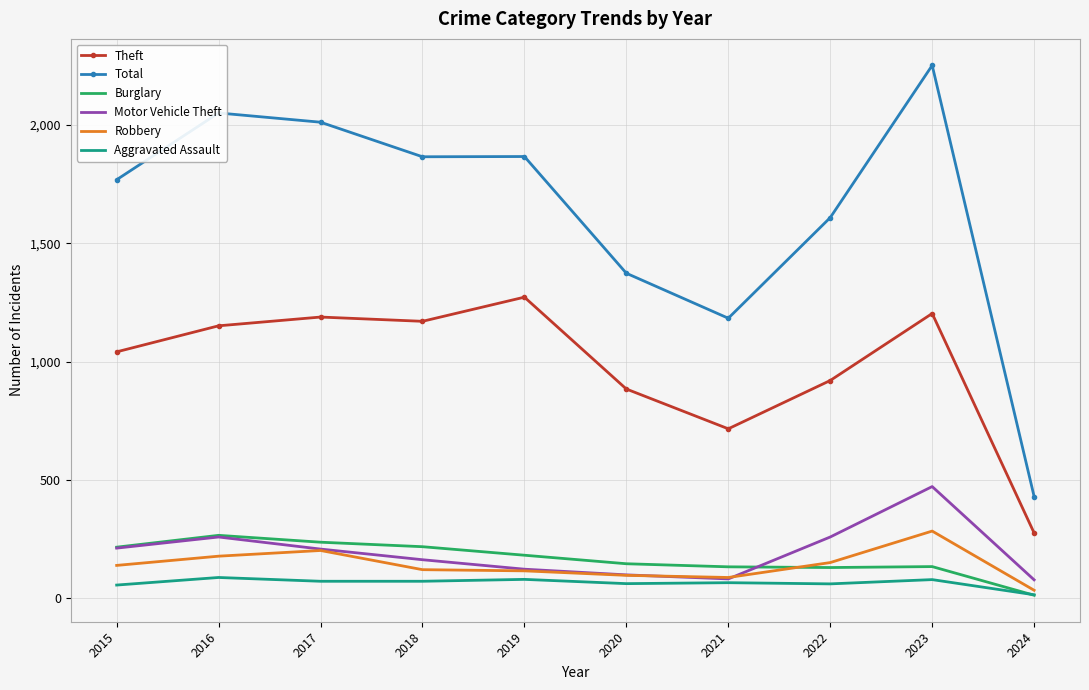

What is the maximum value for Theft?

1272